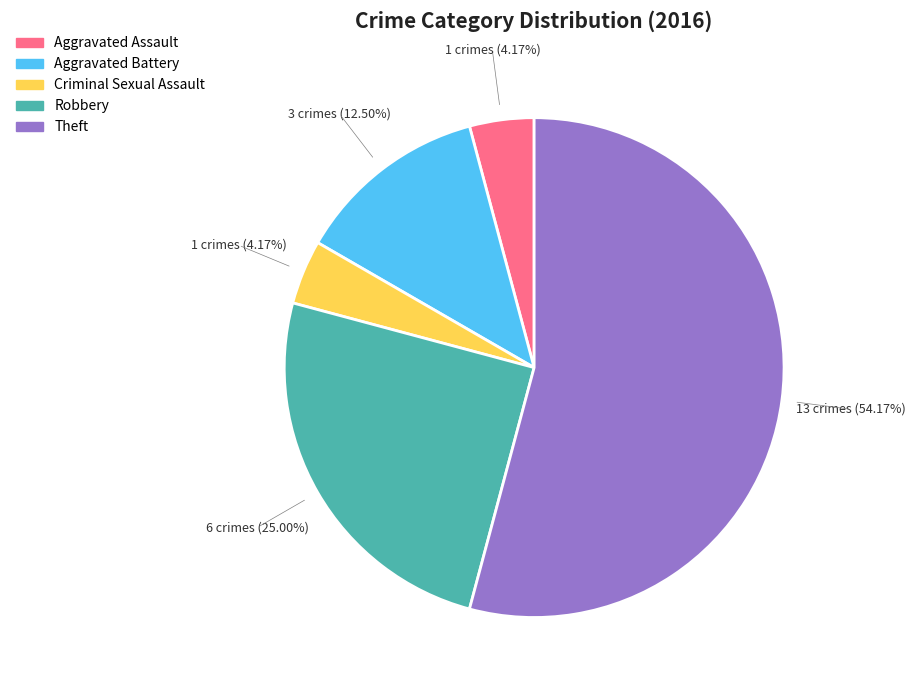

To the nearest percent, what portion does Theft represent?

54%